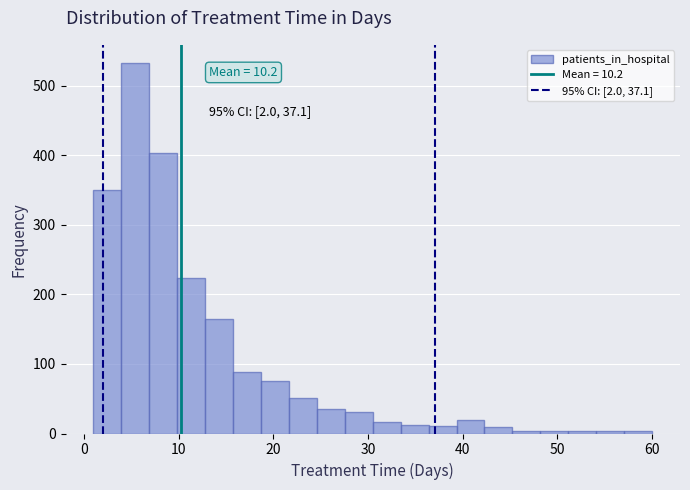

Read against the x-axis, roughly where is the centre of the tallest bar?

5